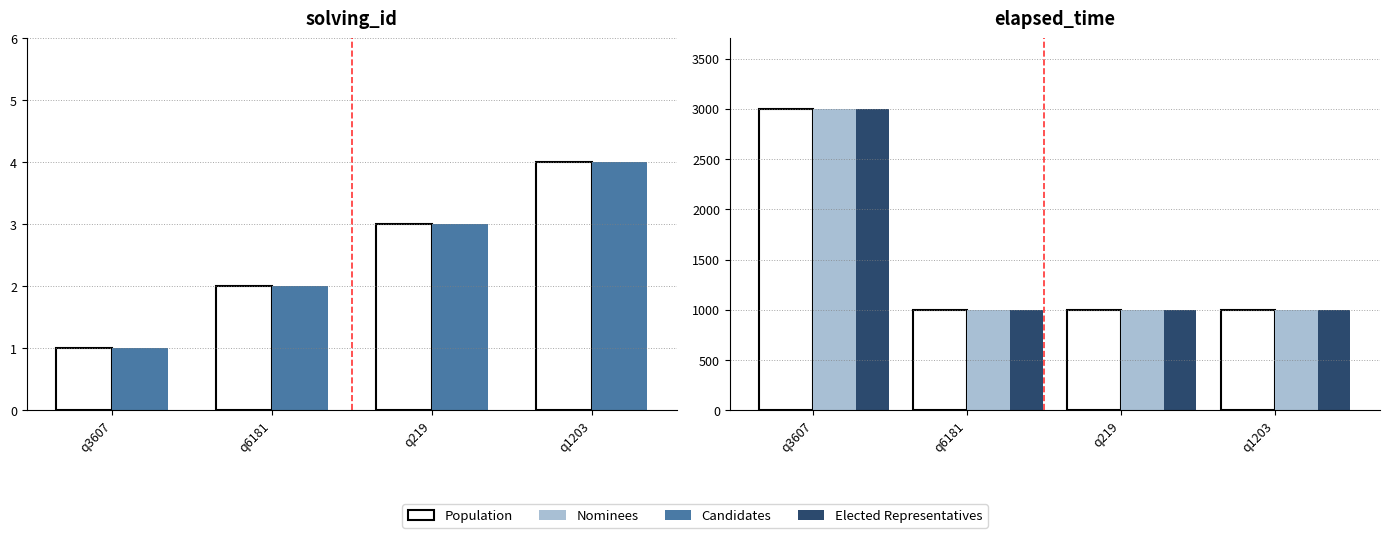

Reading right to left, list all the values displayed in this chart.

Population: 1000	1000	1000	3000
Candidates: 4	3	2	1
Nominees: 1000	1000	1000	3000
Elected Representatives: 1000	1000	1000	3000